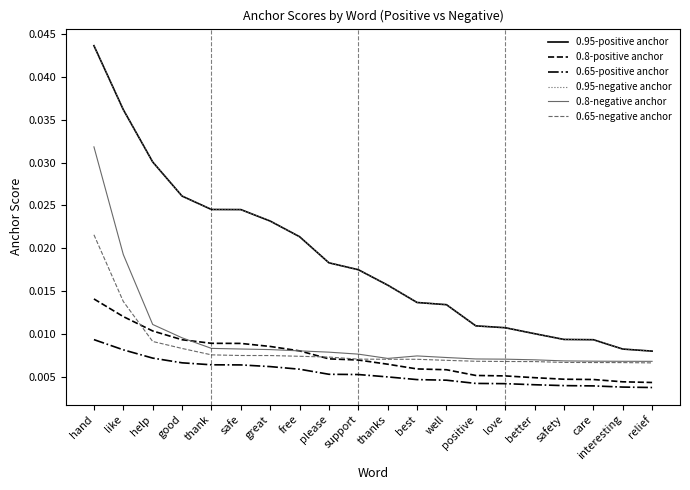

Is this an area chart (filled region under the line)?

No